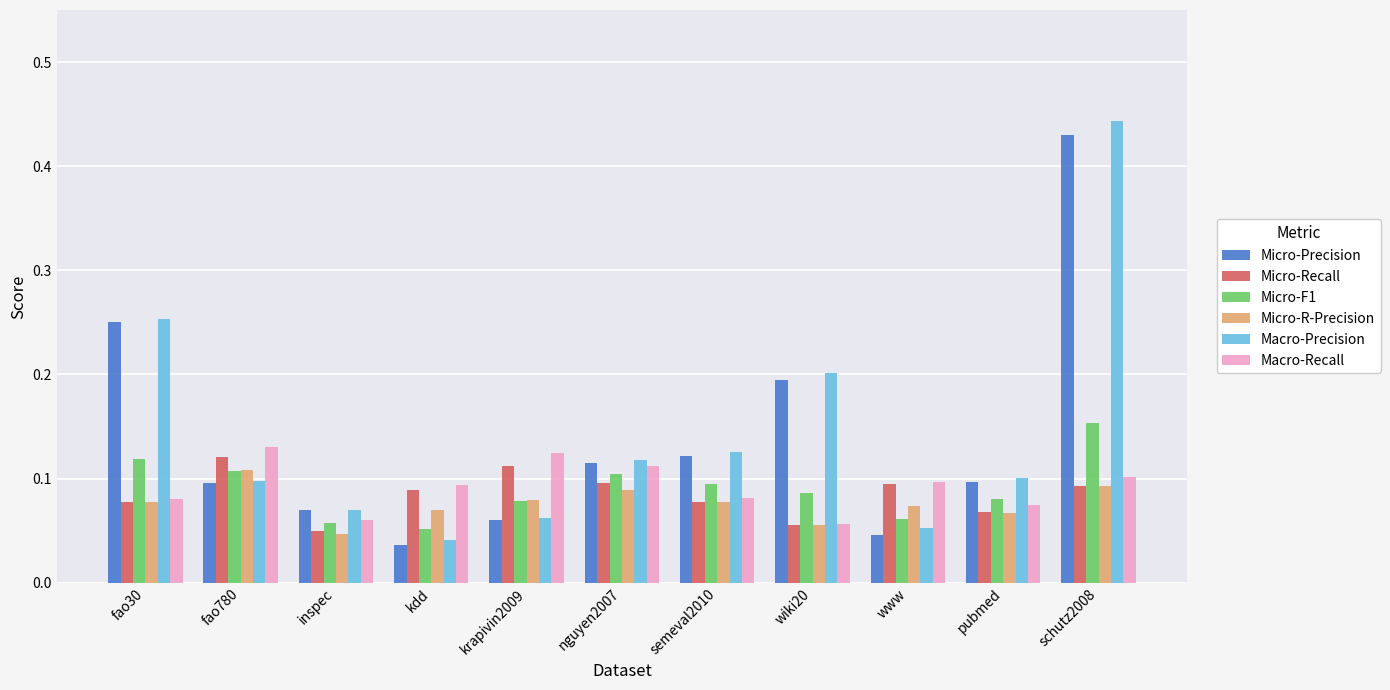

How many Macro-Recall values are between 0 and 1?

11